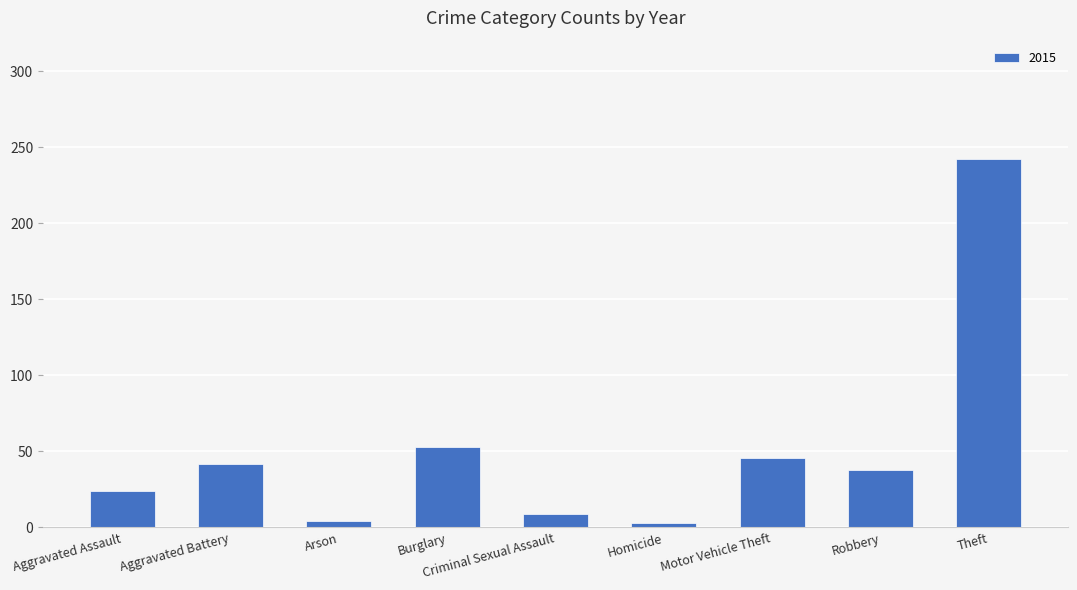

At which category does the chart reach its peak across all series?

Theft